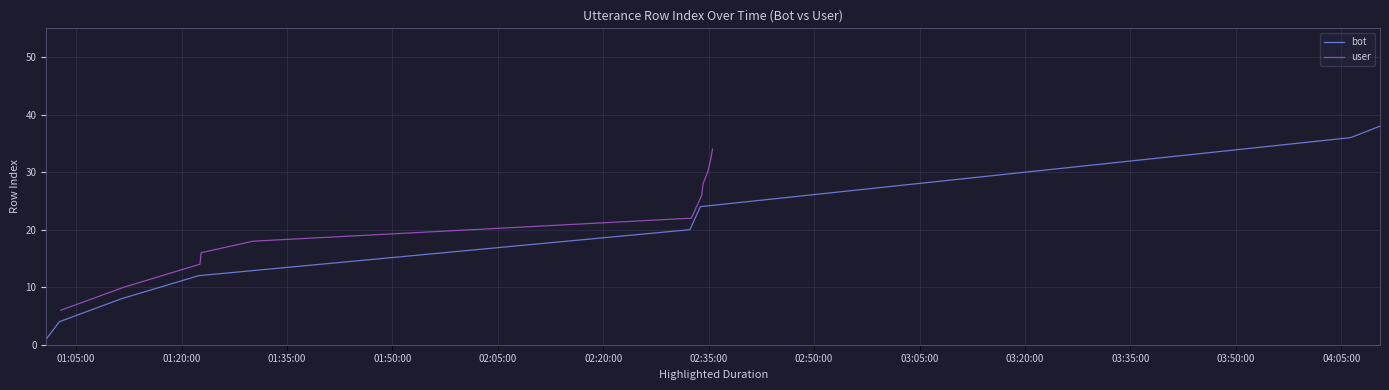

What are all the series names shown in the legend?

bot, user